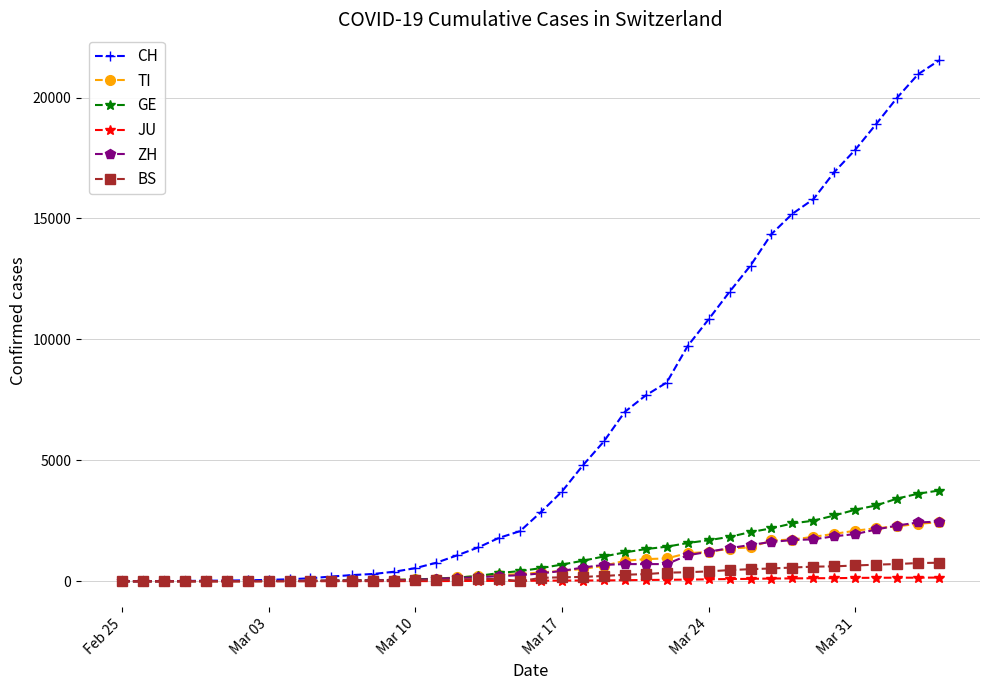

At how many categories does at least one series exceed 10339?

12